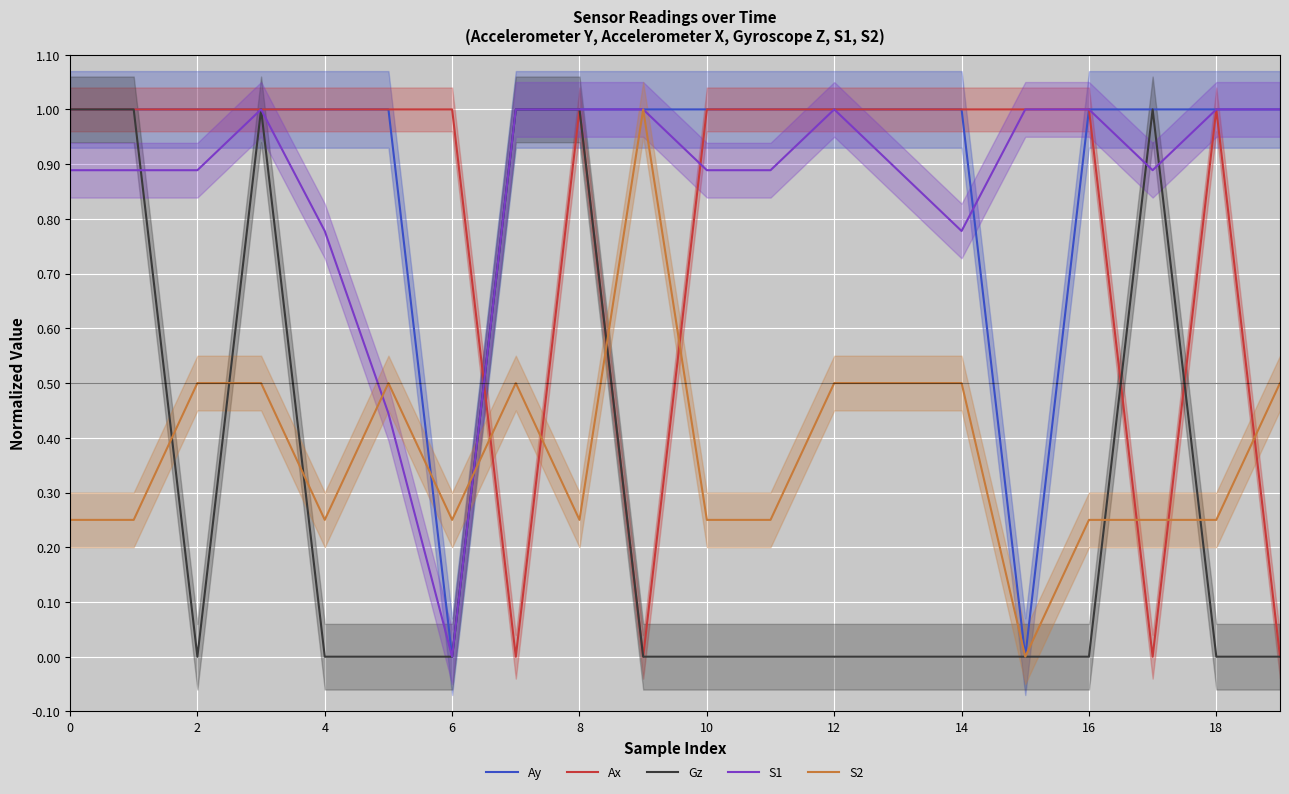

True or false: Gz has a value of 0.6 at 6.

False